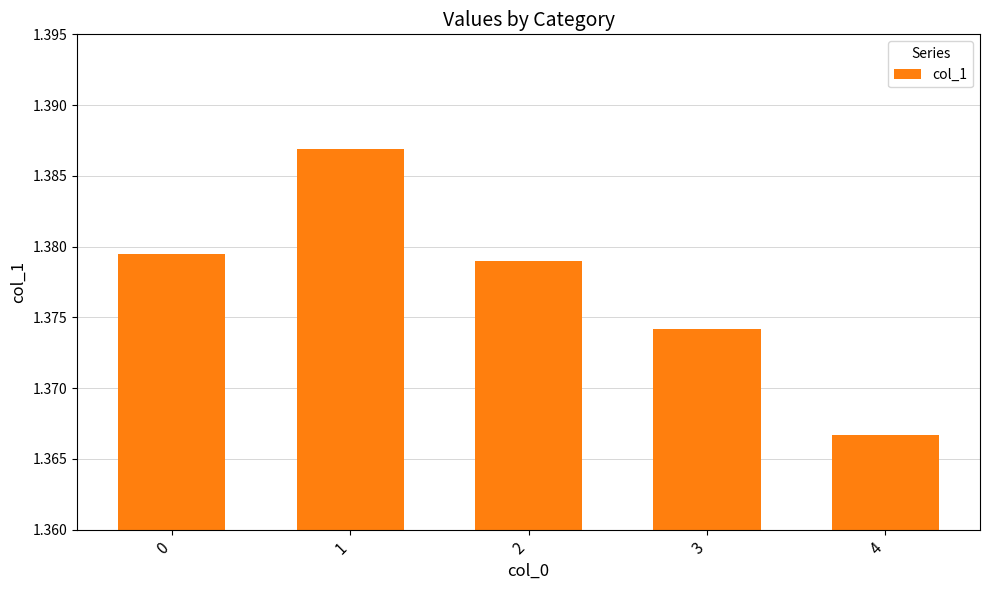

Which label corresponds to the smallest value in the chart?

4